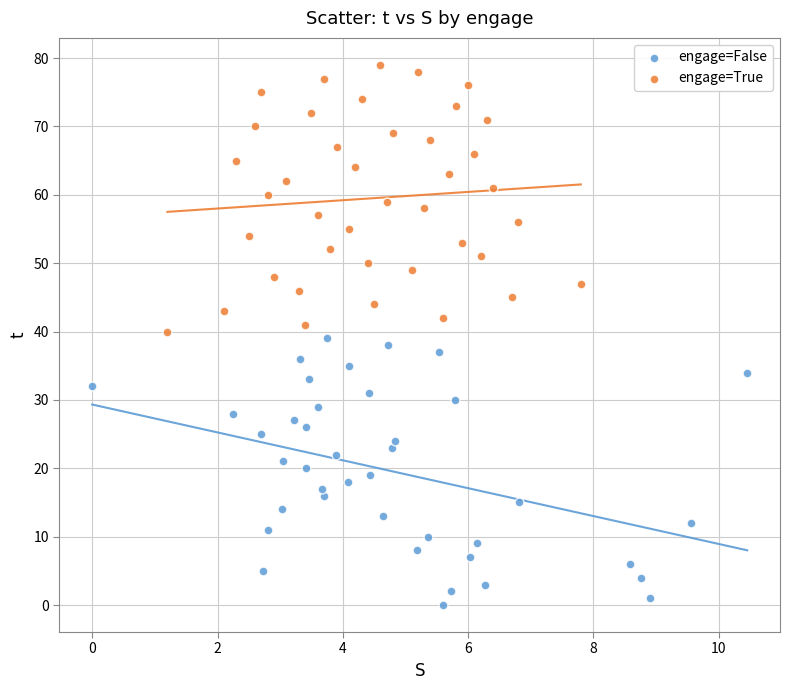

Which series reaches the minimum Y coordinate?

engage=False